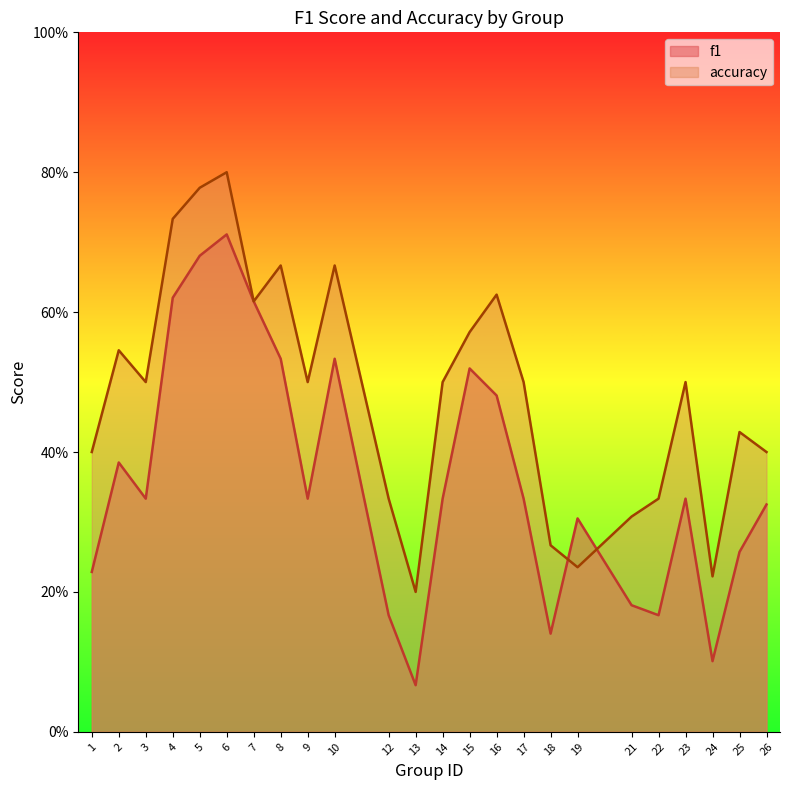

Reading right to left, extract all data points from this chart.

f1: 0.3	0.3	0.1	0.3	0.2	0.2	0.3	0.1	0.3	0.5	0.5	0.3	0.1	0.2	0.5	0.3	0.5	0.6	0.7	0.7	0.6	0.3	0.4	0.2
accuracy: 0.4	0.4	0.2	0.5	0.3	0.3	0.2	0.3	0.5	0.6	0.6	0.5	0.2	0.3	0.7	0.5	0.7	0.6	0.8	0.8	0.7	0.5	0.5	0.4